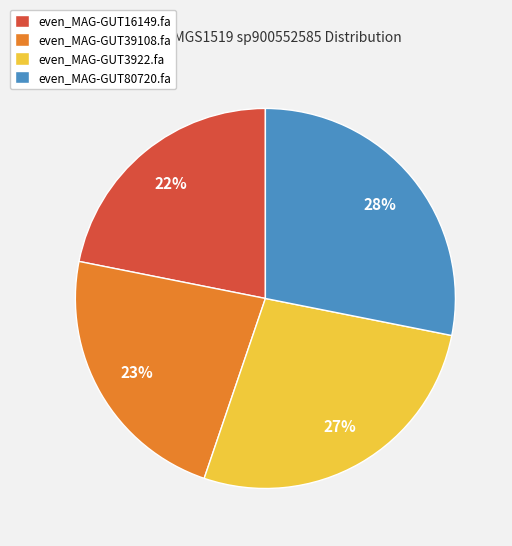

Which slice is the largest?

even_MAG-GUT80720.fa